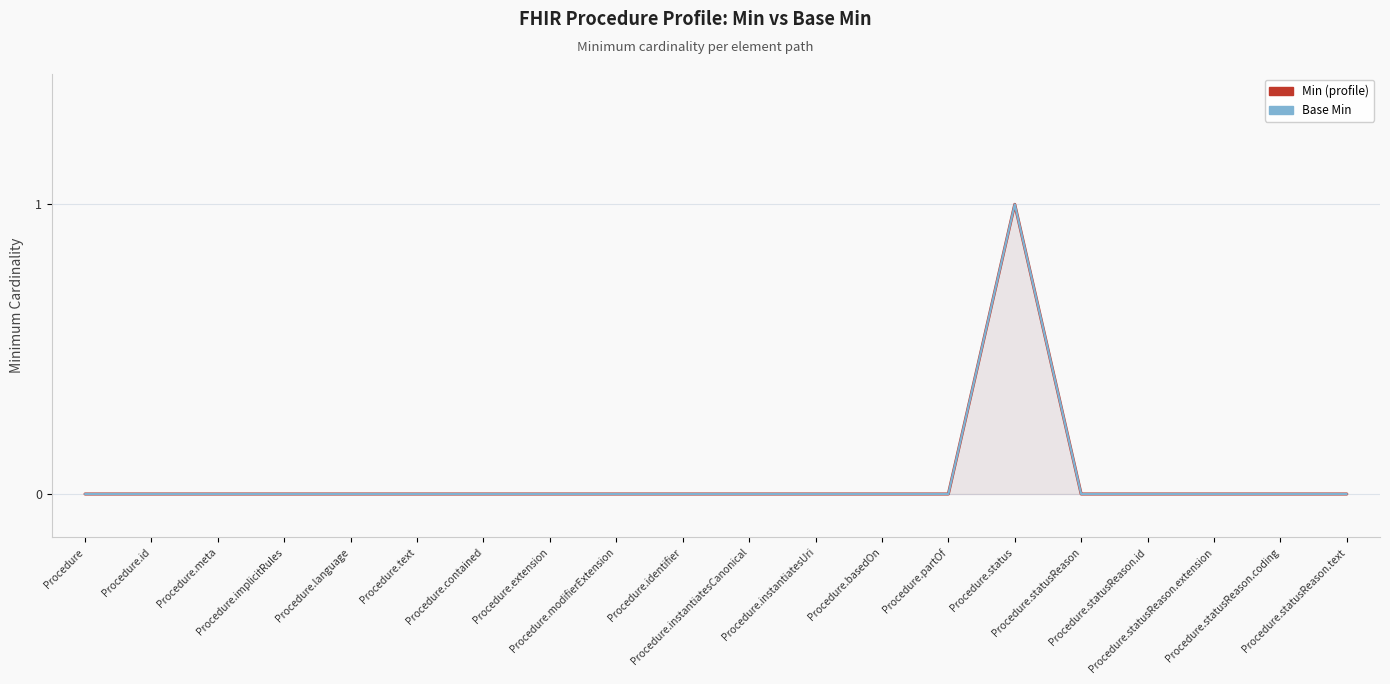

Where is the first local maximum for Min (profile)?

Procedure.status